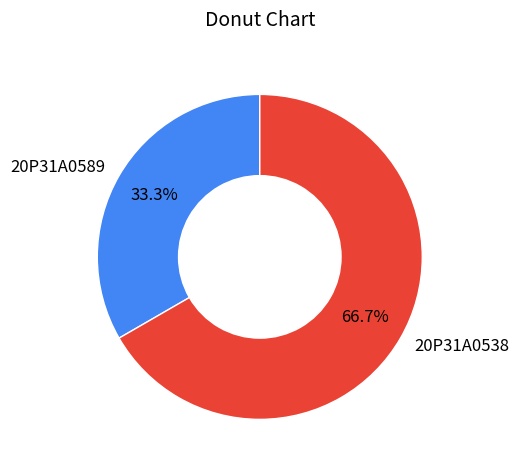

Count the number of slices in the pie.

2